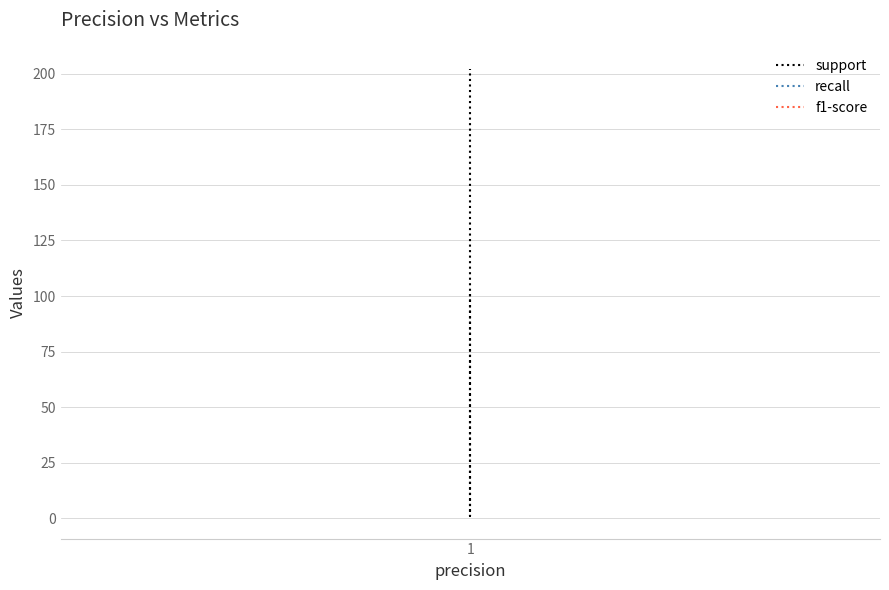

True or false: f1-score has a value of 2 at 1.

False